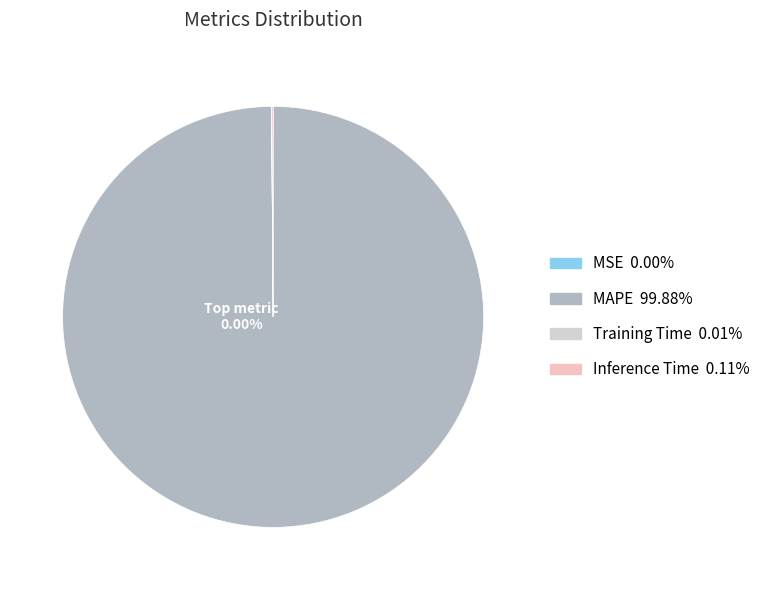

The Inference Time slice represents 1% of the pie. True or false?

False